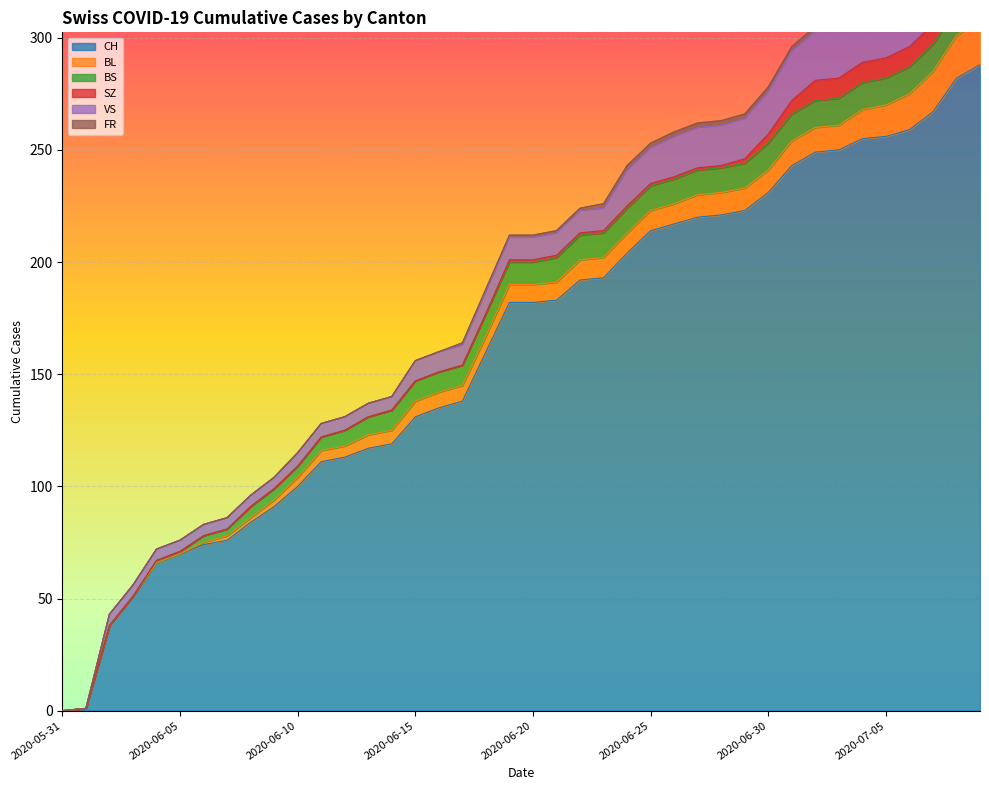

At which category does the chart reach its minimum across all series?

2020-05-31